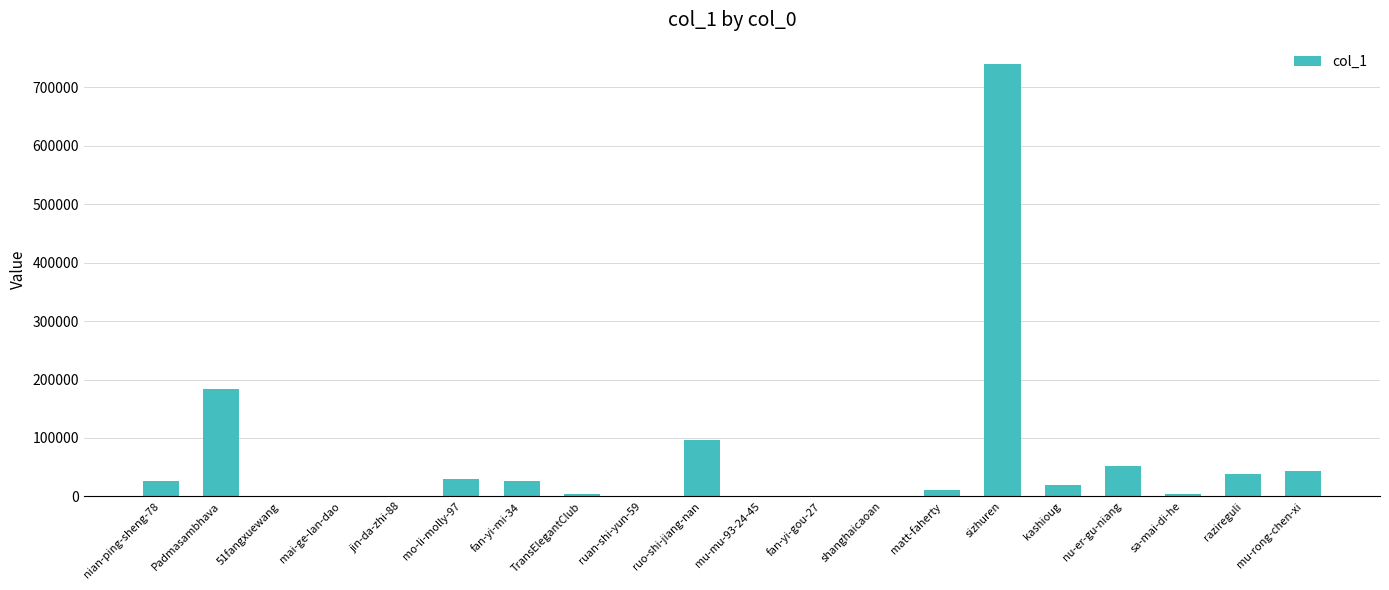

How many series are shown in this chart?

1